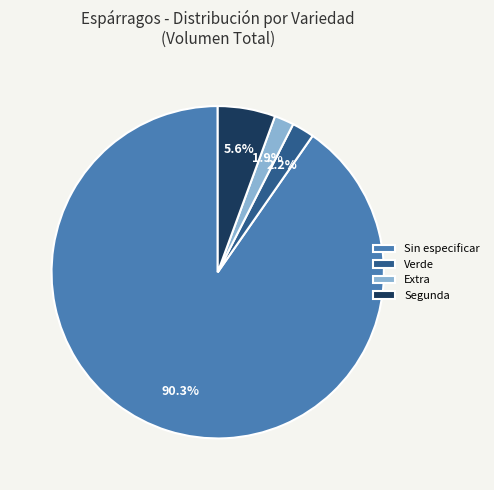

What portion of the pie excludes Sin especificar?

9.7%